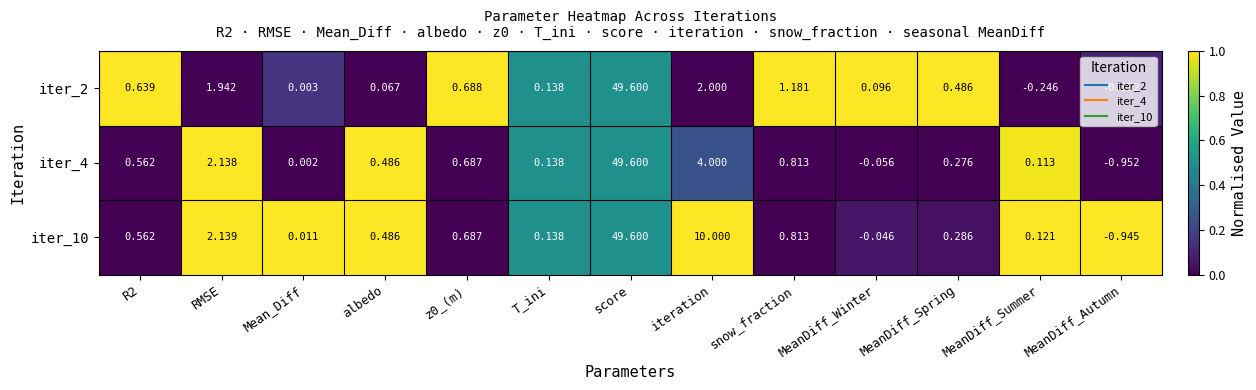

What is the total value across all series at MeanDiff_Autumn?

-2.8